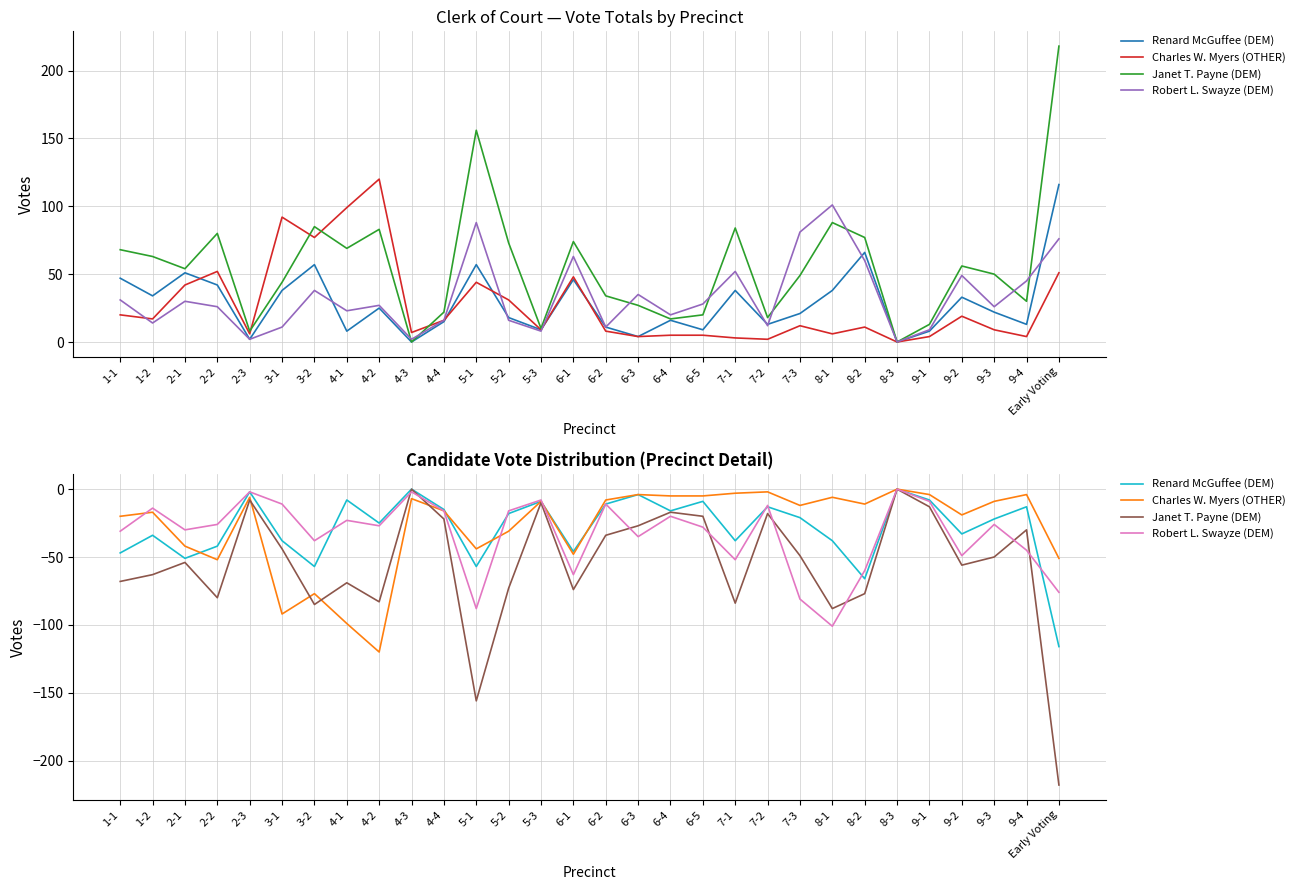

True or false: Renard McGuffee (DEM) and Janet T. Payne (DEM) cross at least once.

False